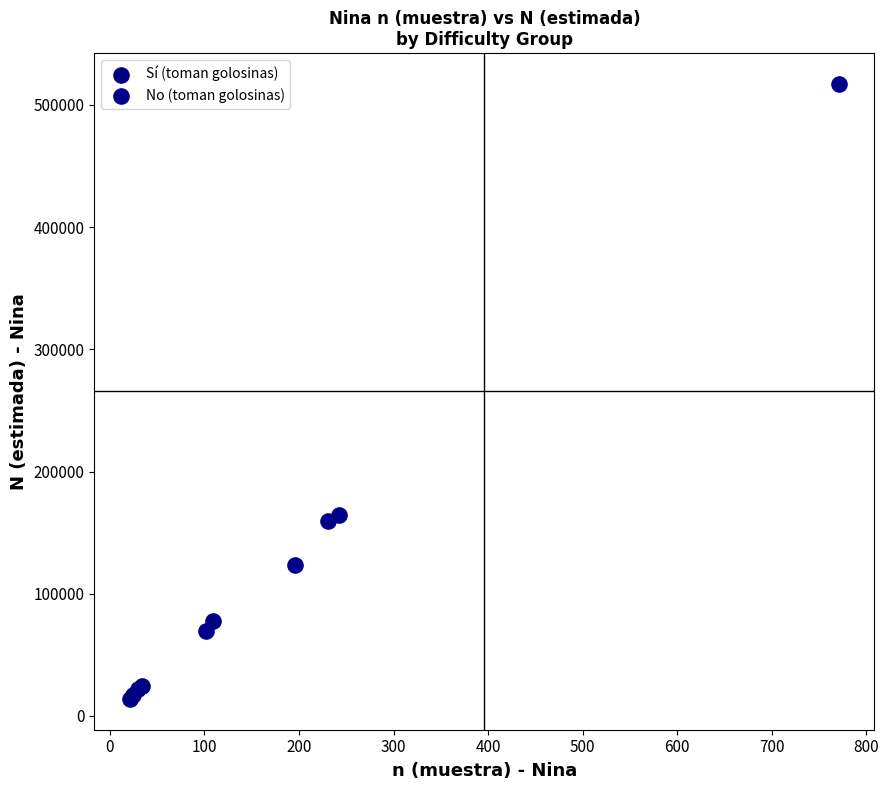

Which series reaches the maximum Y coordinate?

No (toman golosinas)